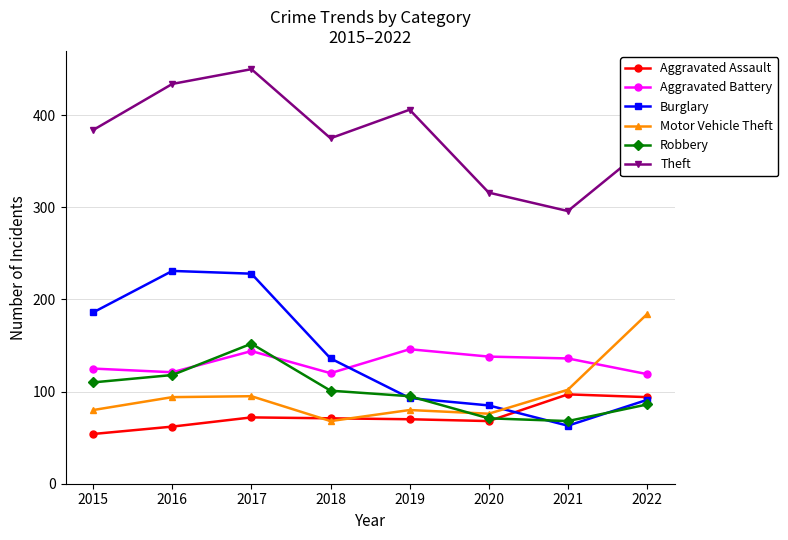

What is the minimum value shown in the chart?

54